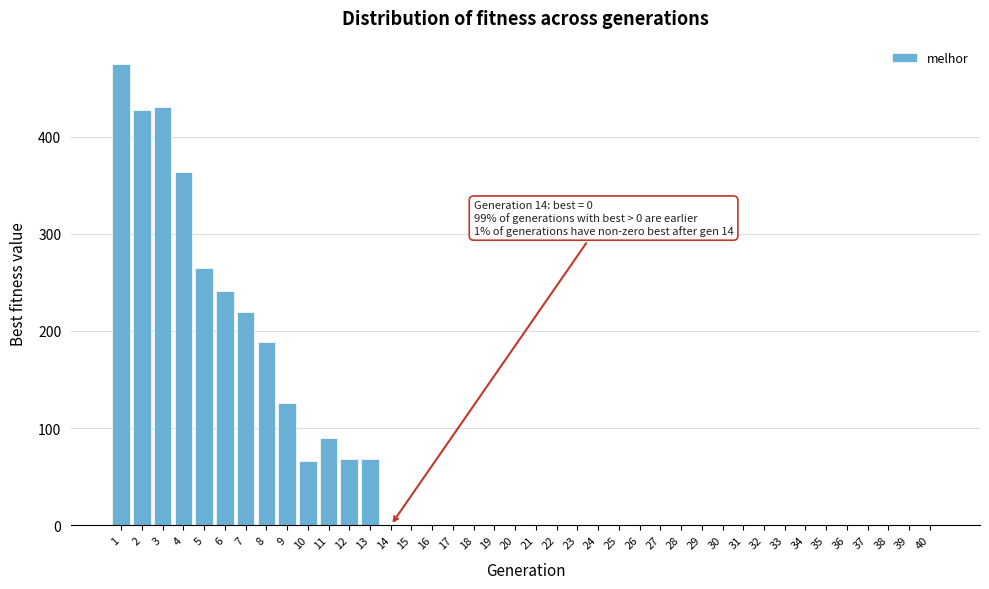

The value at 5 is 395. True or false?

False